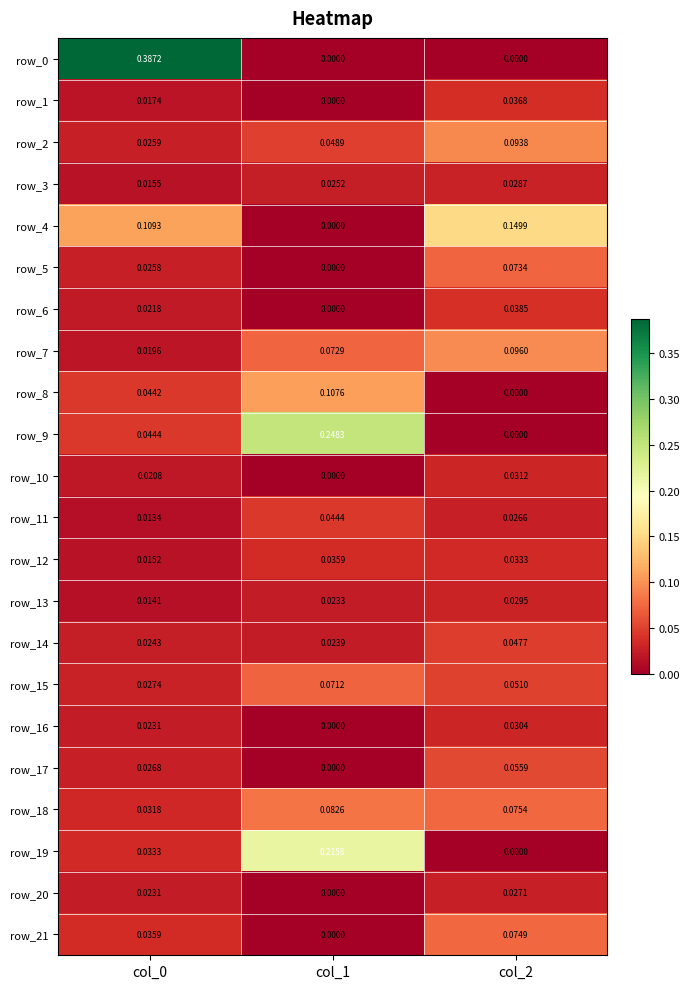

Is the value of row_13 at col_1 greater than the value of row_5 at col_2?

No